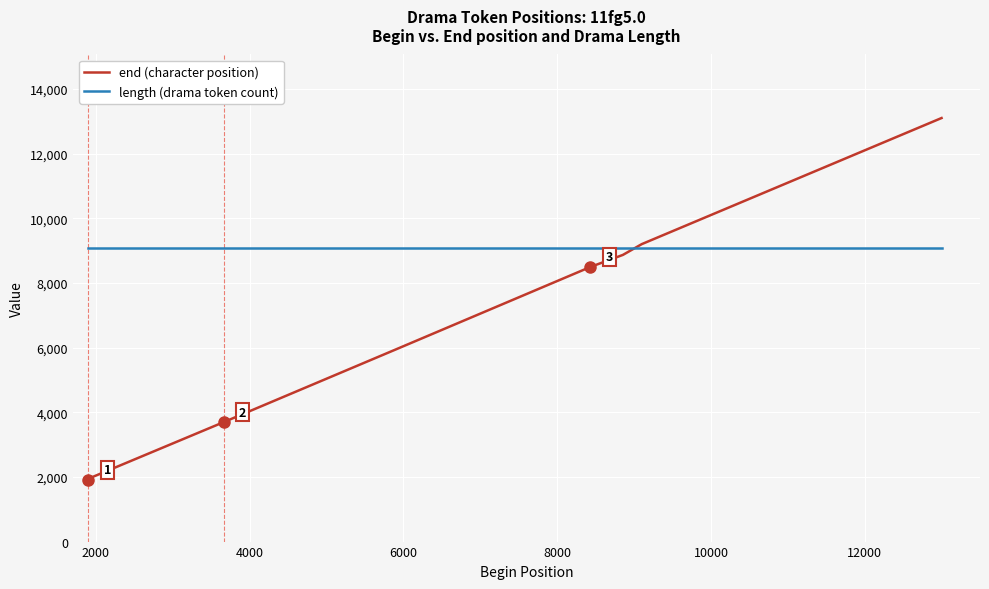

How many times do length (drama token count) and end (character position) cross each other?

1